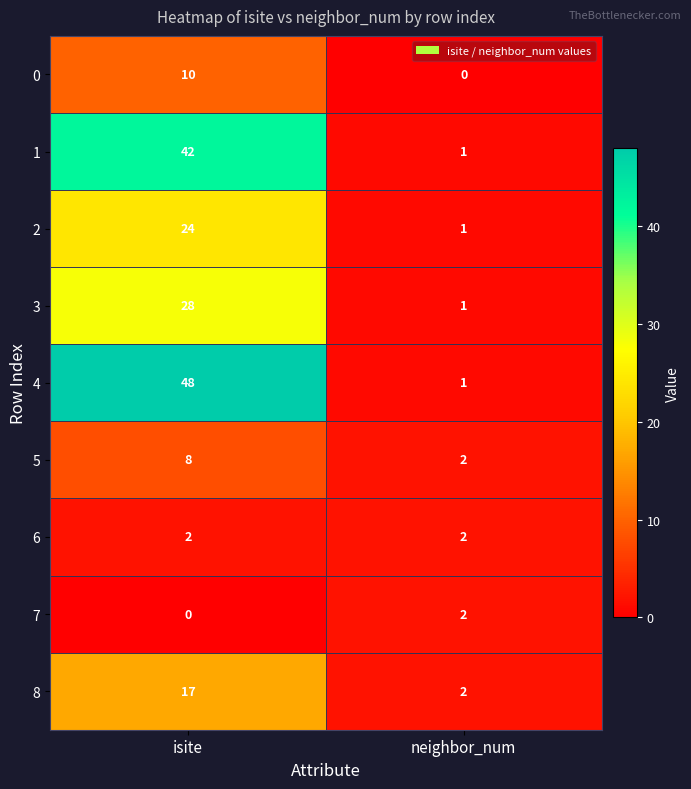

Reading left to right, list all the values displayed in this chart.

0: 10	0
1: 42	1
2: 24	1
3: 28	1
4: 48	1
5: 8	2
6: 2	2
7: 0	2
8: 17	2